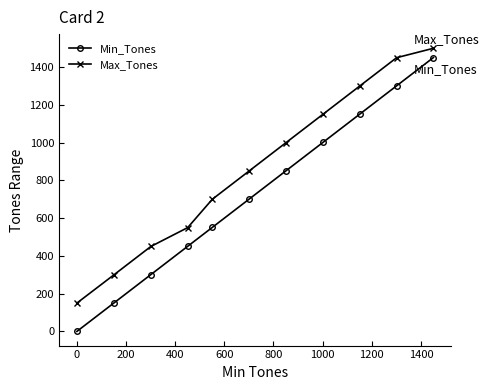

Which series has the largest range (max minus min)?

Min_Tones